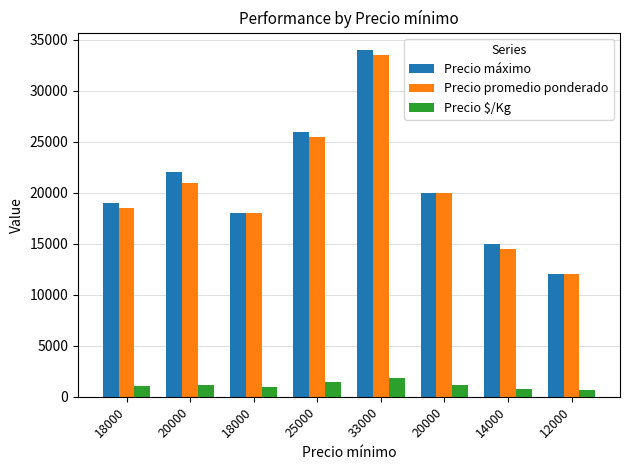

Reading left to right, extract all data points from this chart.

Precio máximo: 18000=19000	20000=22000	18000=18000	25000=26000	33000=34000	20000=20000	14000=15000	12000=12000
Precio promedio ponderado: 18000=18500	20000=21000	18000=18000	25000=25500	33000=33500	20000=20000	14000=14500	12000=12000
Precio $/Kg: 18000=1028	20000=1167	18000=1000	25000=1417	33000=1861	20000=1111	14000=806	12000=667